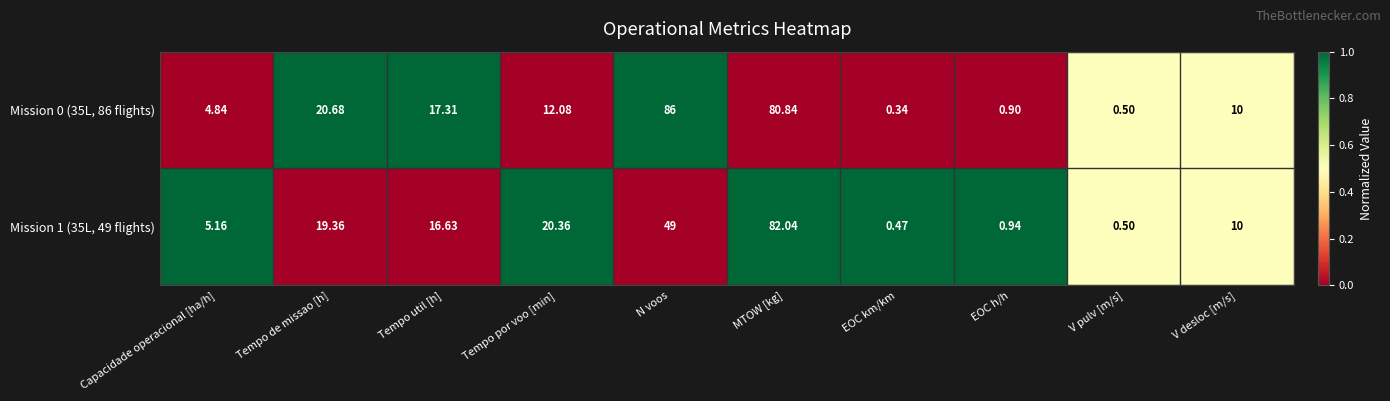

Is the value of Mission 1 (35L, 49 flights) at EOC km/km greater than the value of Mission 0 (35L, 86 flights) at Tempo util [h]?

No